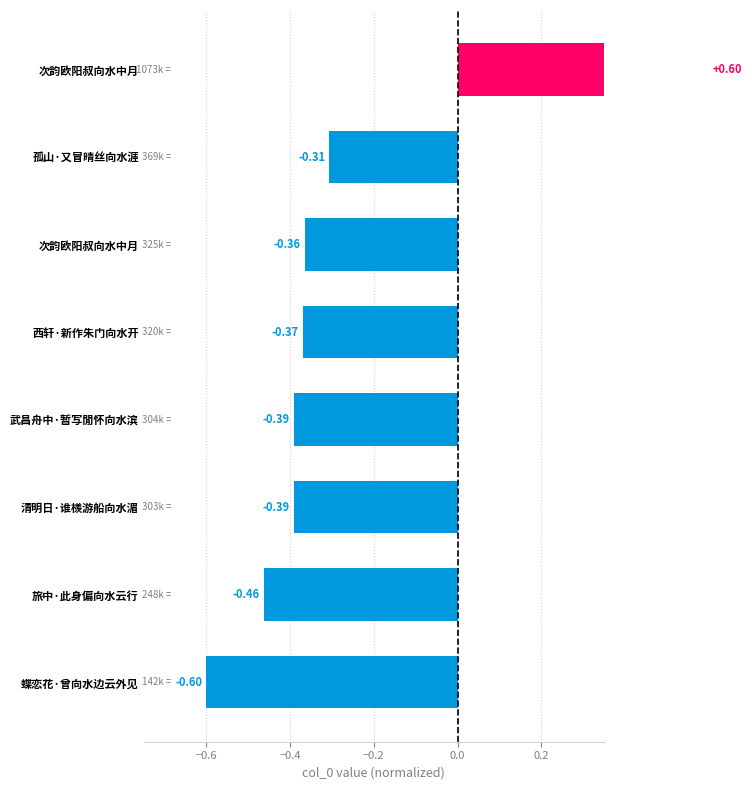

What is the sum of the values at 孤山·又冒晴丝向水涯 and 武昌舟中·暂写閒怀向水滨?

-0.7